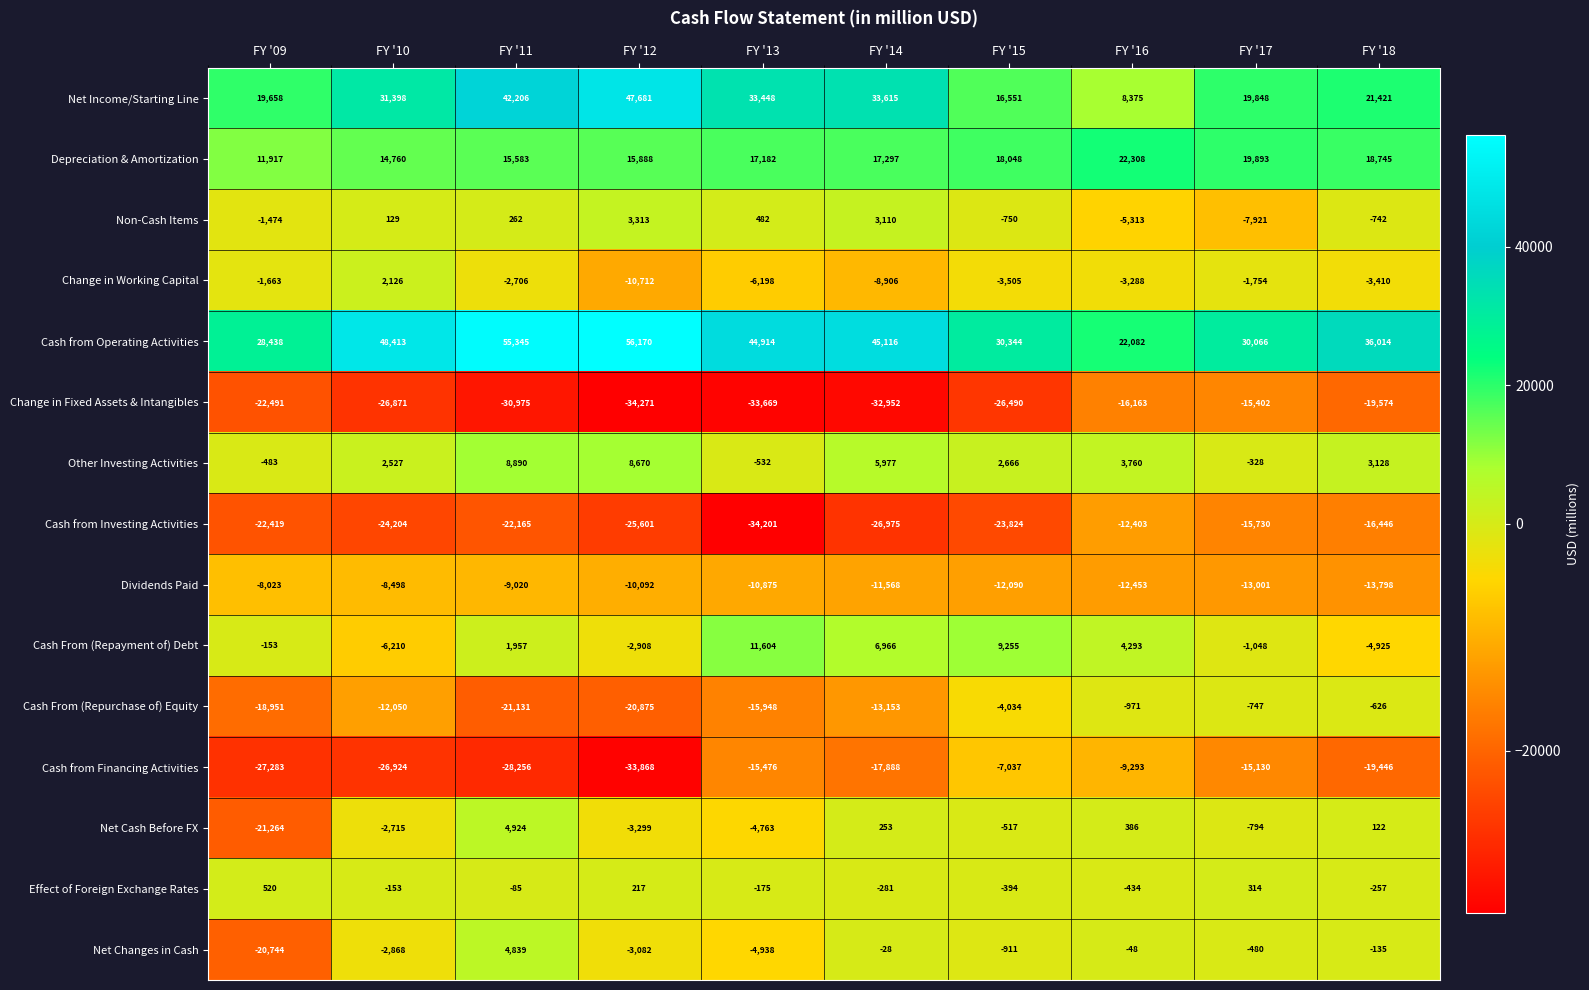

What is the greatest value displayed?

56170